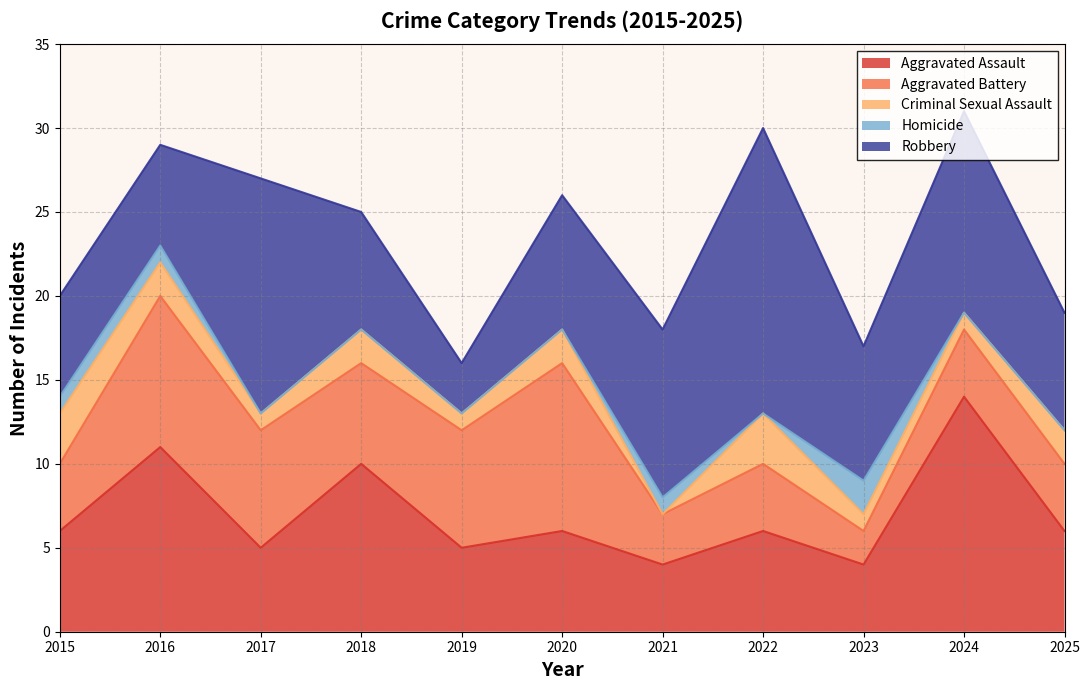

At which category does Aggravated Battery reach its first local valley?

2018